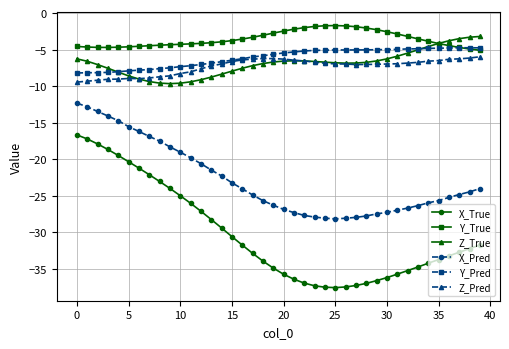

Which series has the largest range (max minus min)?

X_True